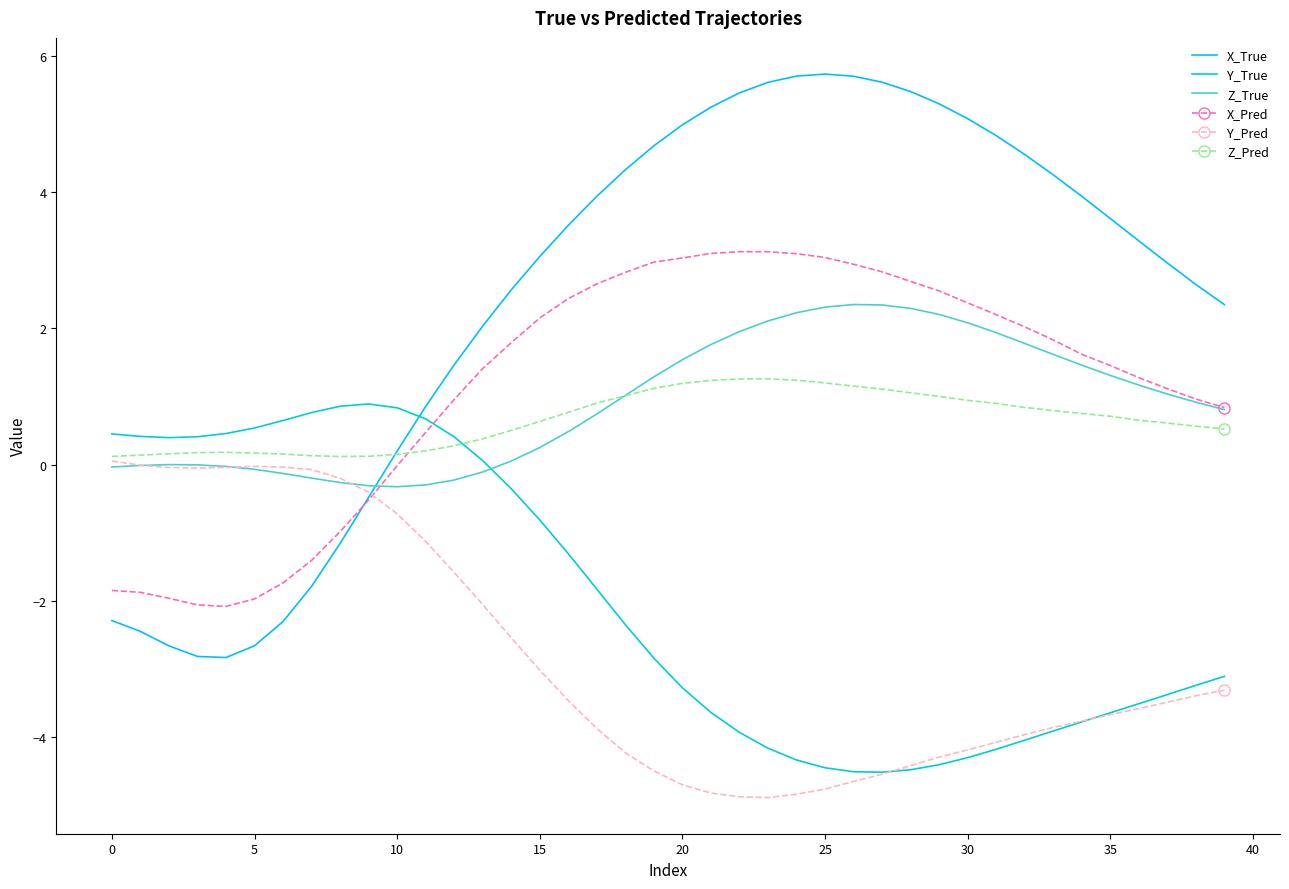

What is the highest value of the X_True series?

5.7